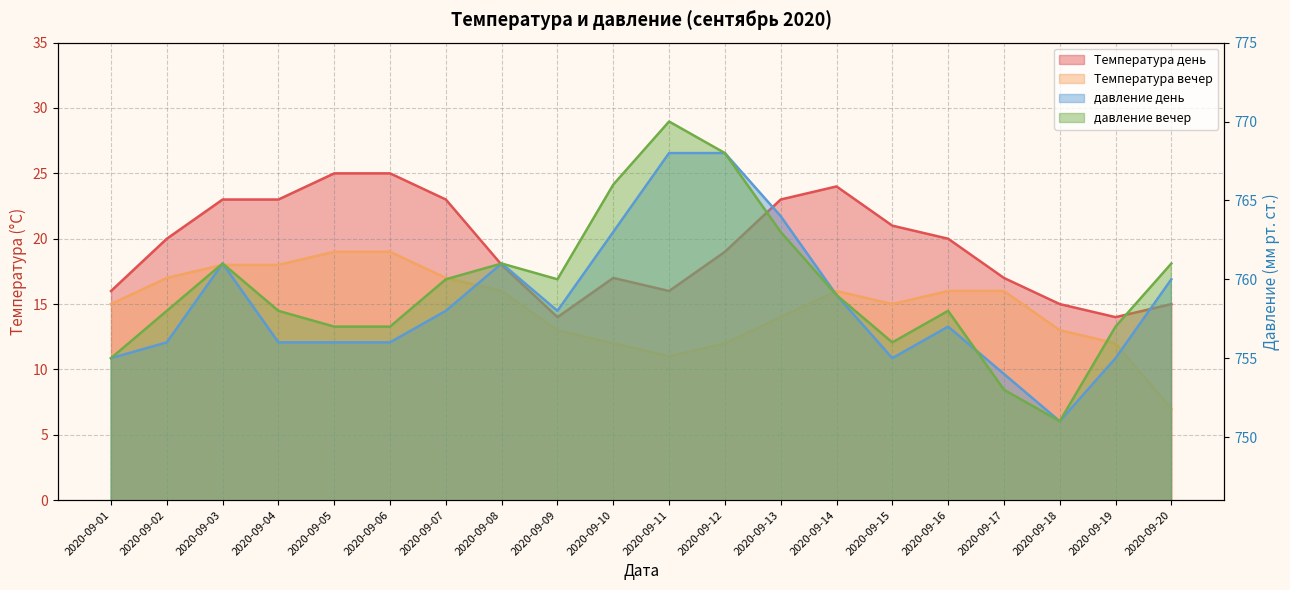

Reading left to right, what are all the values shown in this chart?

Температура день: 16	20	23	23	25	25	23	18	14	17	16	19	23	24	21	20	17	15	14	15
Температура вечер: 15	17	18	18	19	19	17	16	13	12	11	12	14	16	15	16	16	13	12	7
давление день: 755	756	761	756	756	756	758	761	758	763	768	768	764	759	755	757	754	751	755	760
давление вечер: 755	758	761	758	757	757	760	761	760	766	770	768	763	759	756	758	753	751	757	761